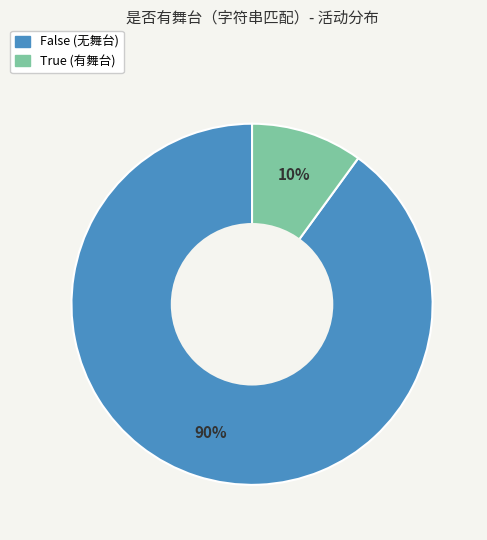

Which slice is the smallest?

True